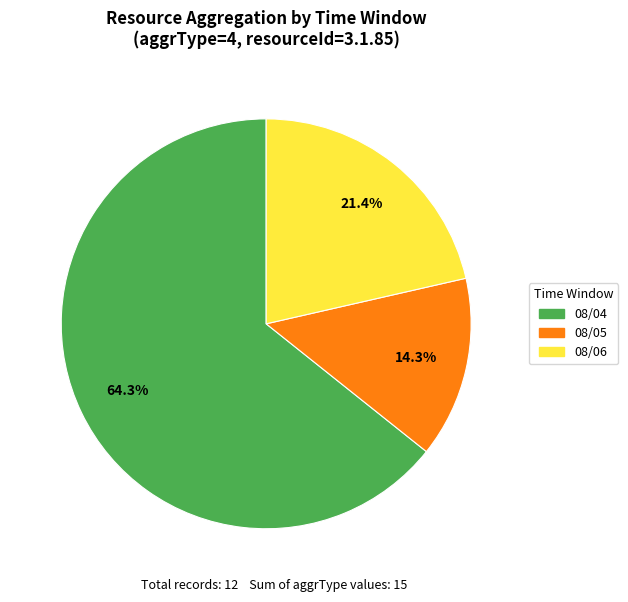

Is there a majority slice in this chart?

Yes